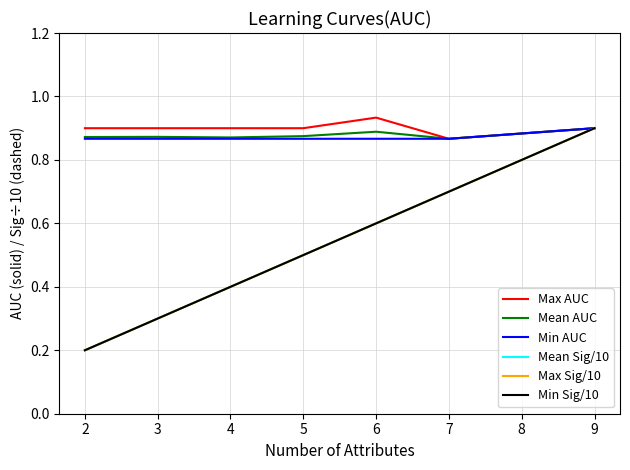

What is the maximum value for Max Sig/10?

0.9